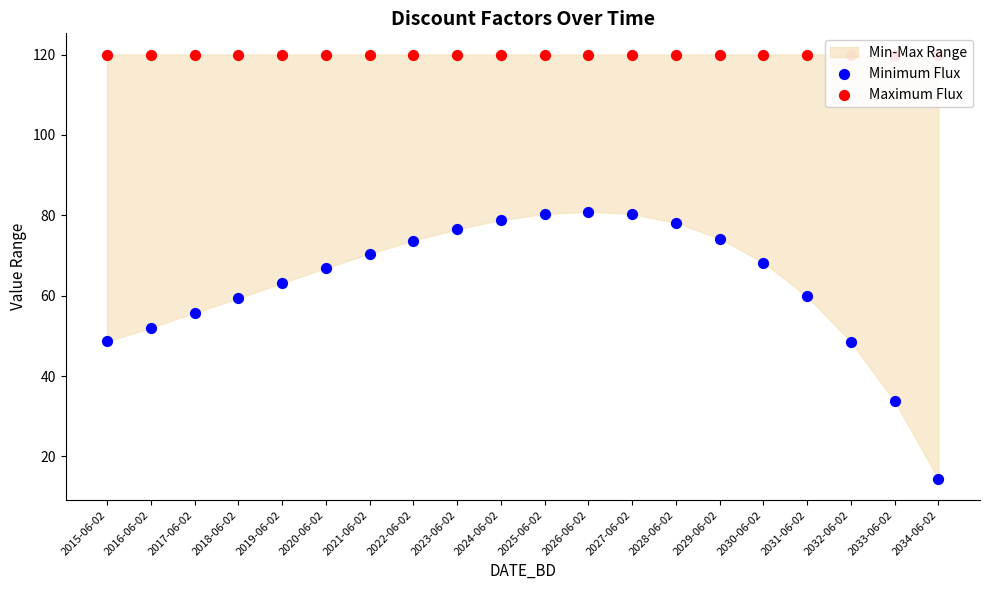

Is the value of Maximum Flux at 2023-06-02 greater than the value of Minimum Flux at 2024-06-02?

Yes